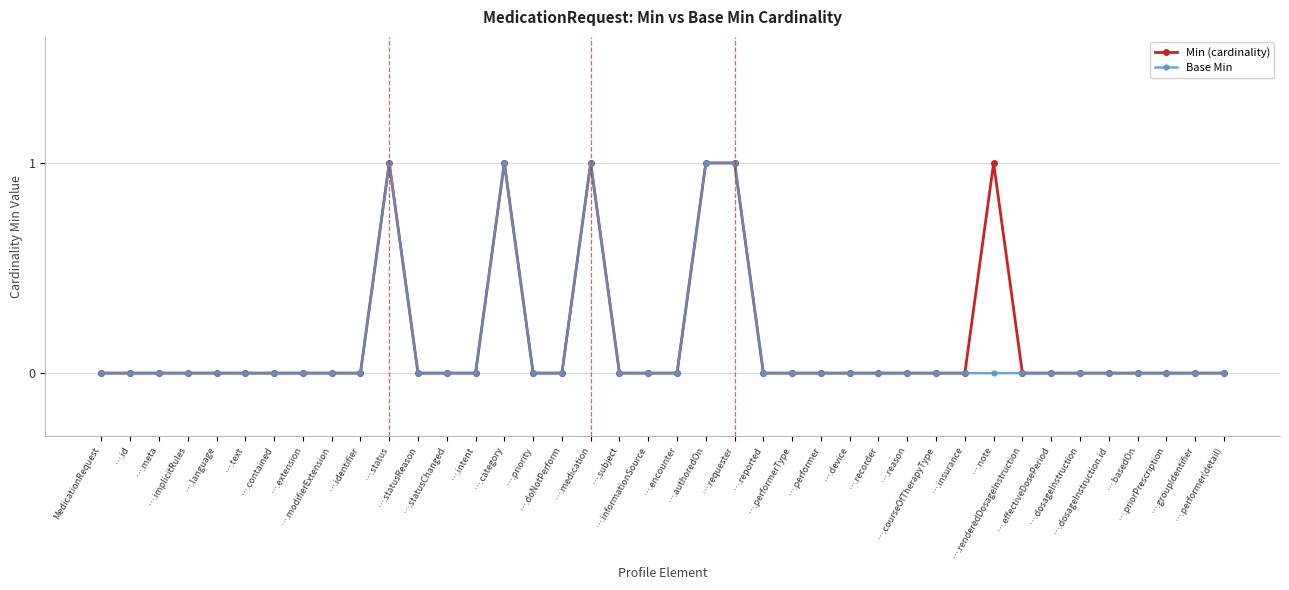

True or false: Base Min has more than 0 points higher than both neighbors.

True